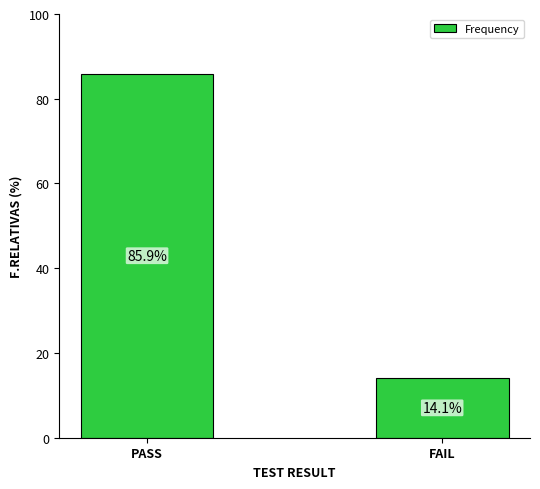

What is the smallest value displayed?

14.1